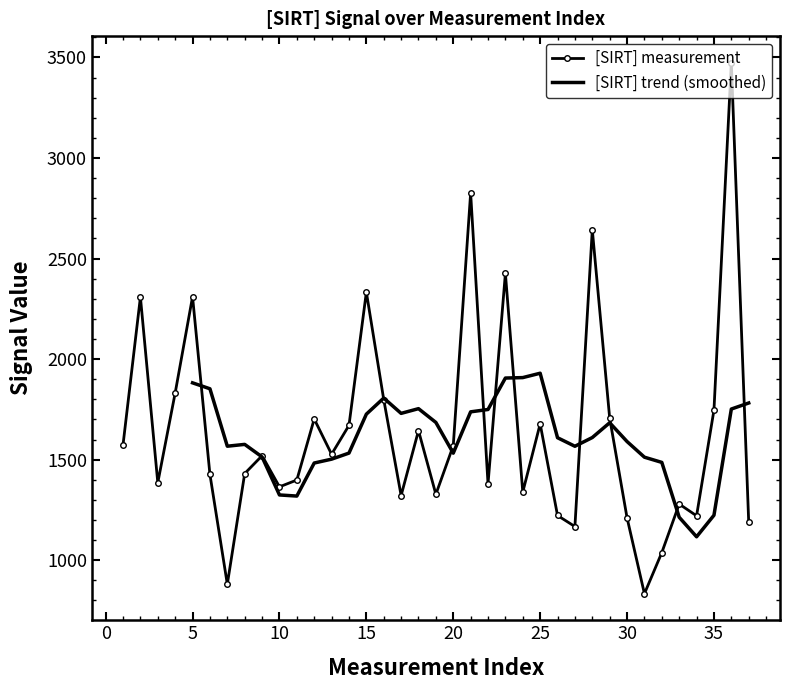

What is the sum of the values at 18 and 16?

3443.1